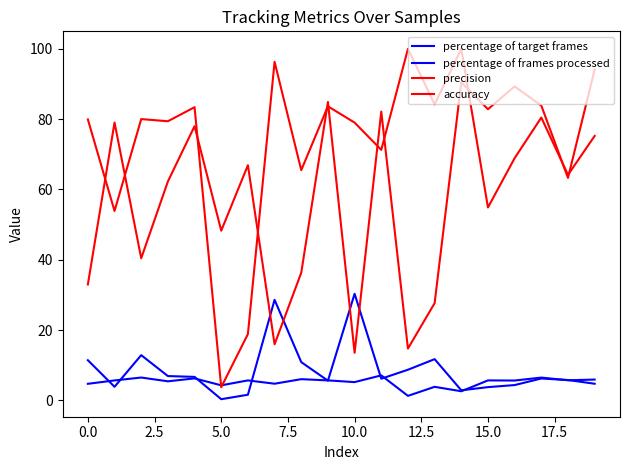

How many lines are shown in the chart?

4